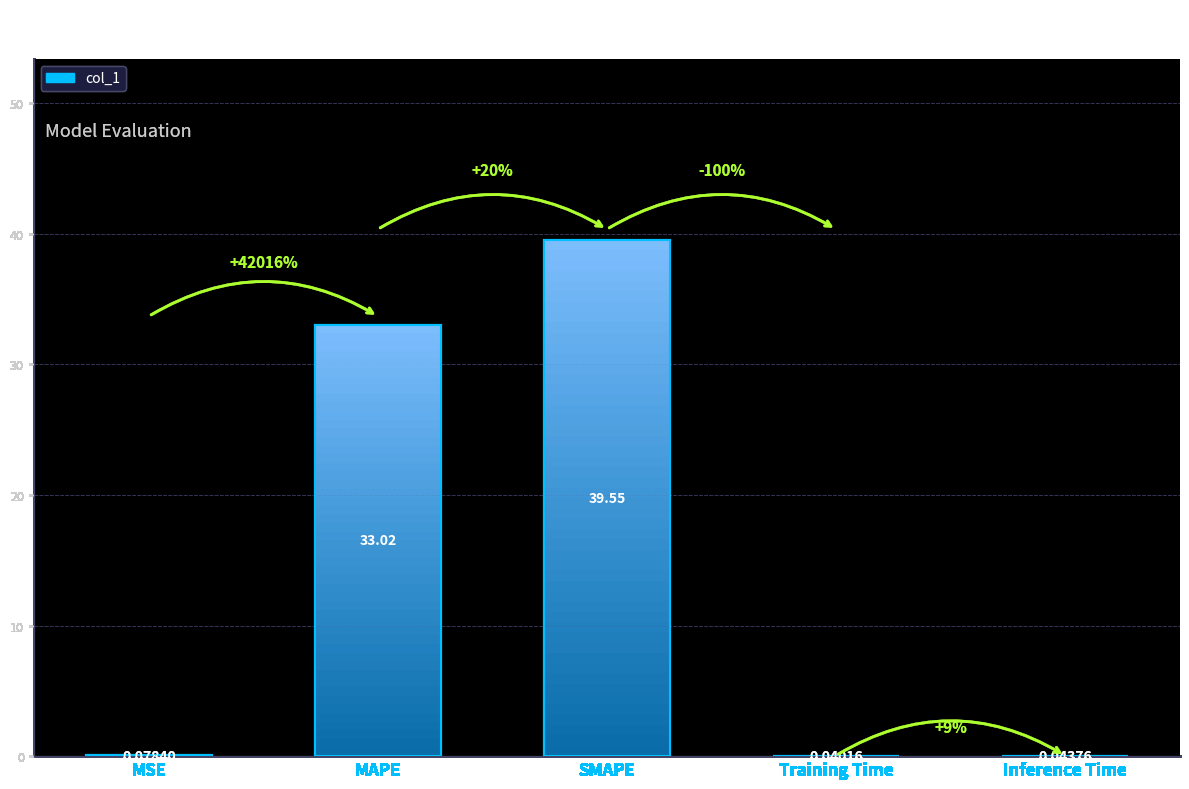

The value at Inference Time is 0.1. True or false?

False